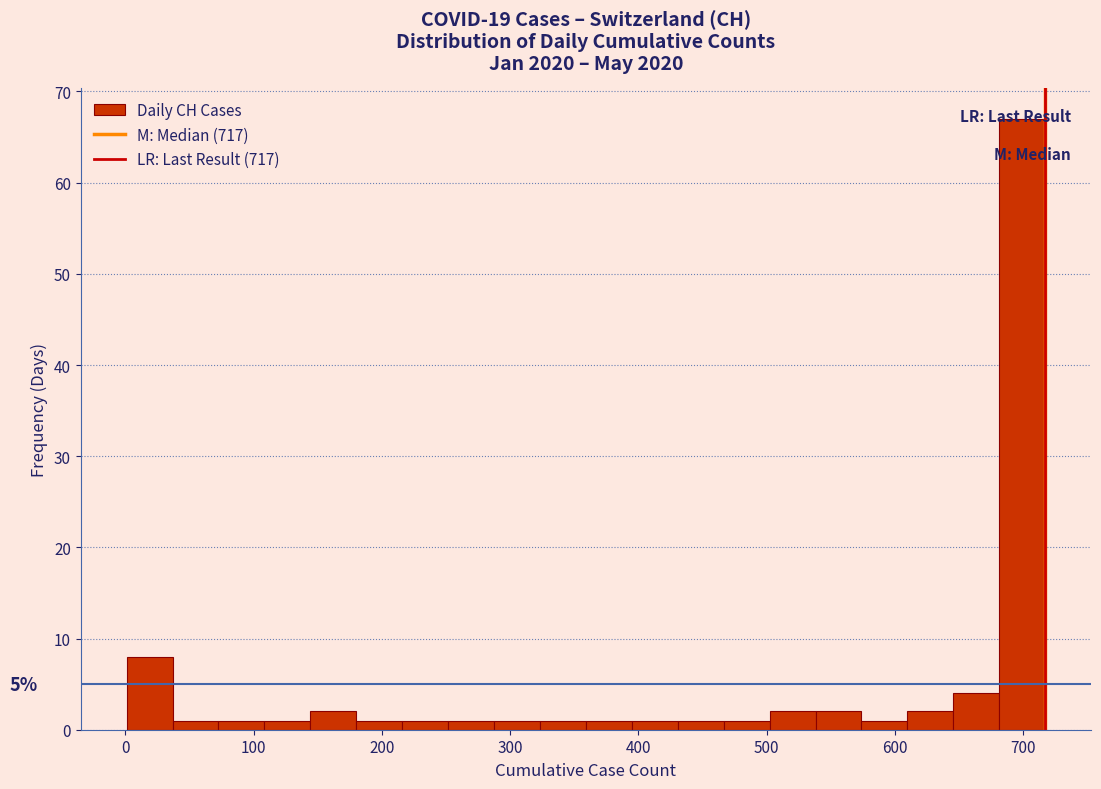

Around what value on the x-axis is the tallest bar? Give the approximate position of its centre, as read against the axis.

700